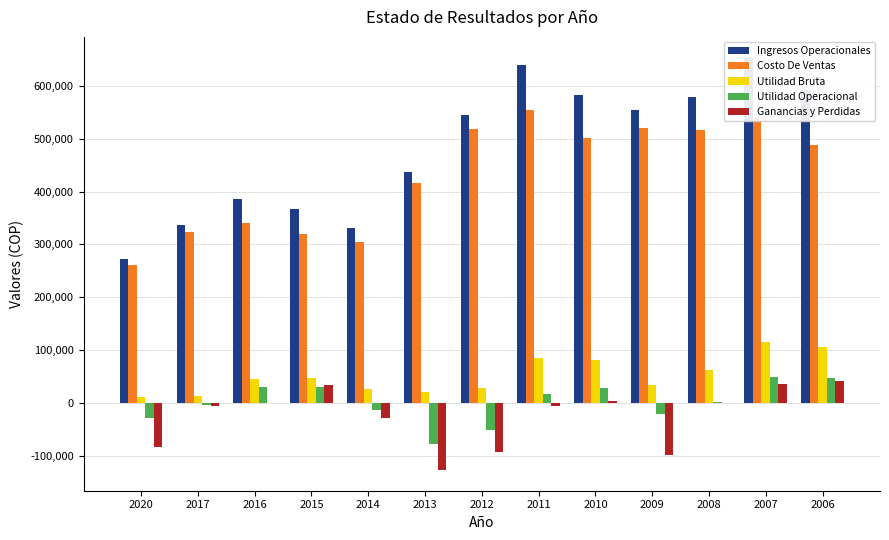

What is the average value of the Utilidad Bruta series?

52168.1